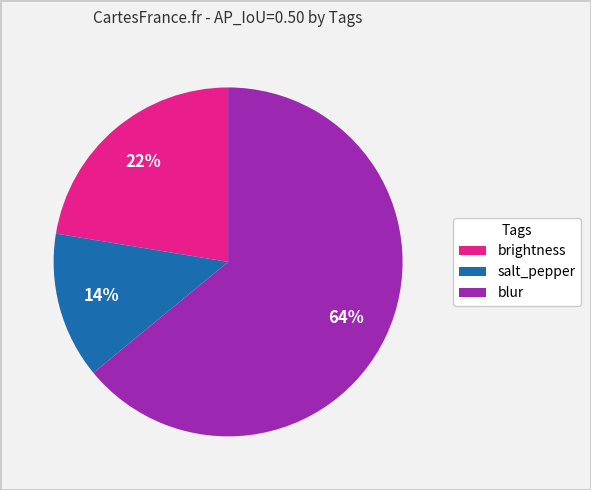

Is it true that brightness is 12% of the pie?

False